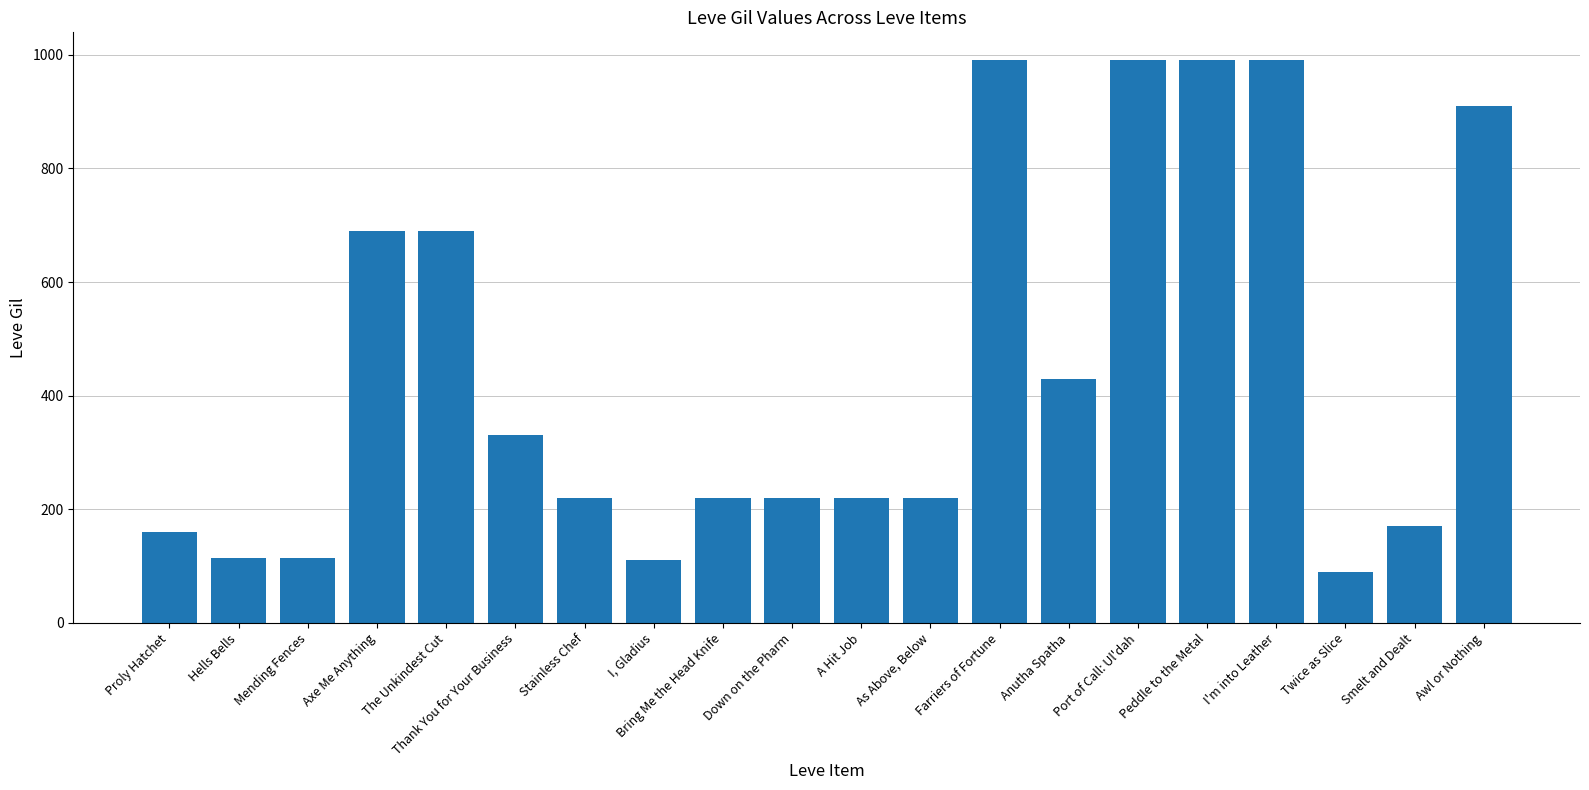

What is the difference between the maximum and minimum values?

900